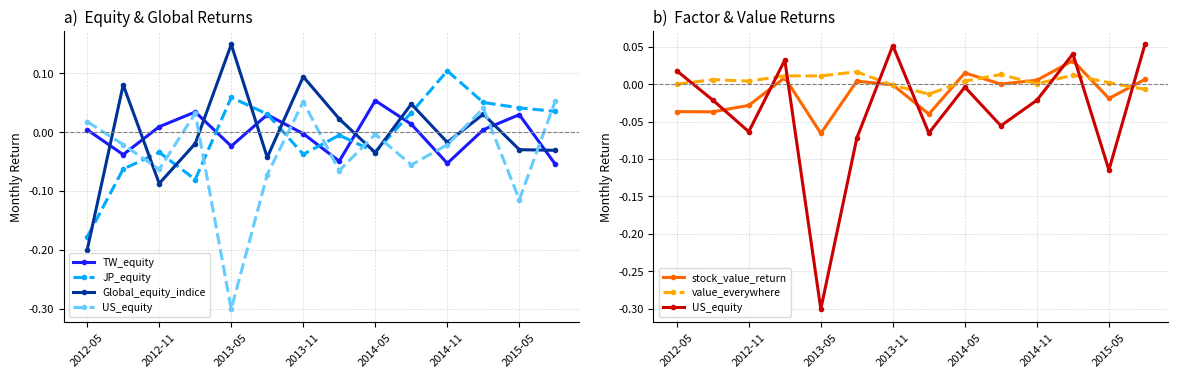

Which series ends up on top after the final intersection of value_everywhere and TW_equity?

value_everywhere